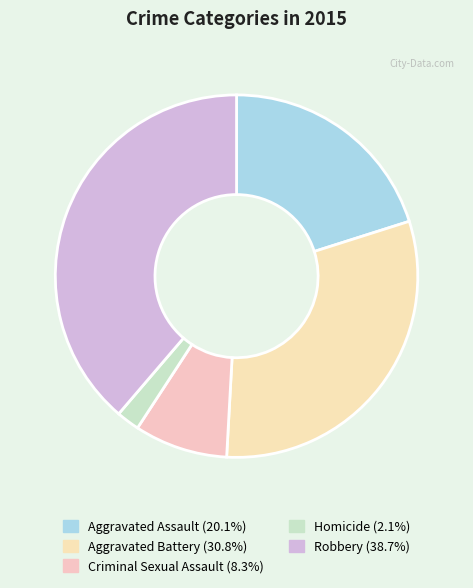

True or false: Aggravated Battery accounts for 31% of the total.

True